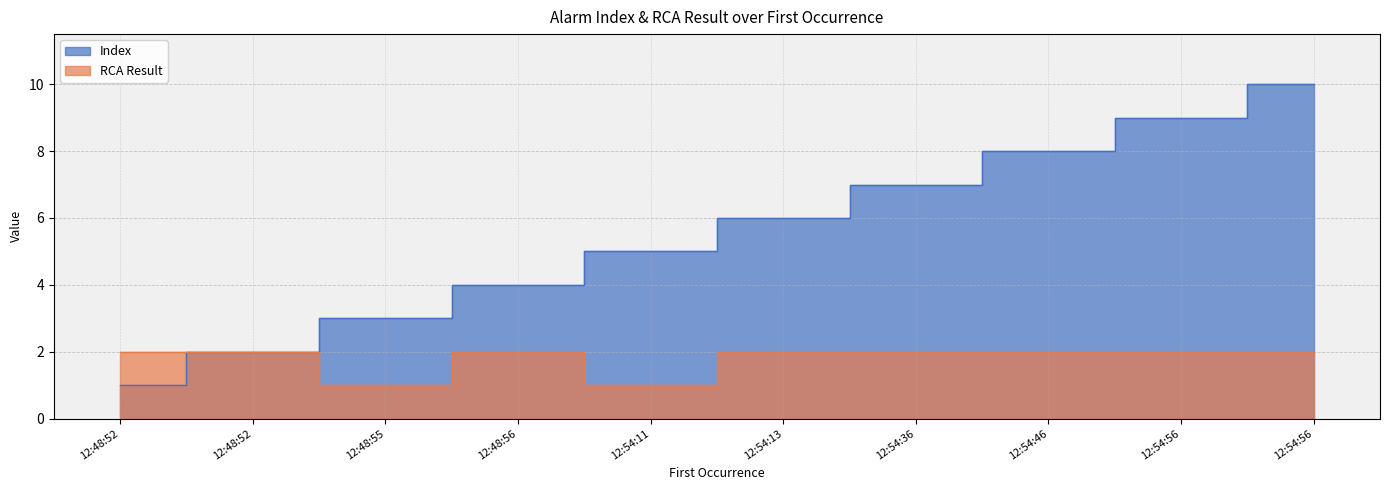

What are all the series names shown in the legend?

Index, RCA Result